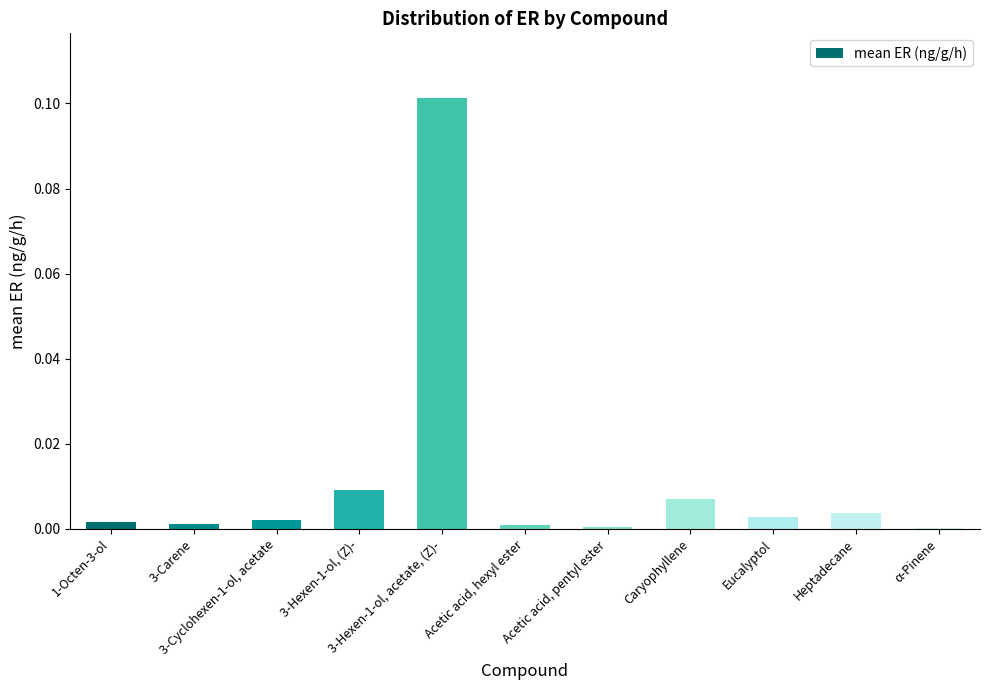

How many series are shown in this chart?

1